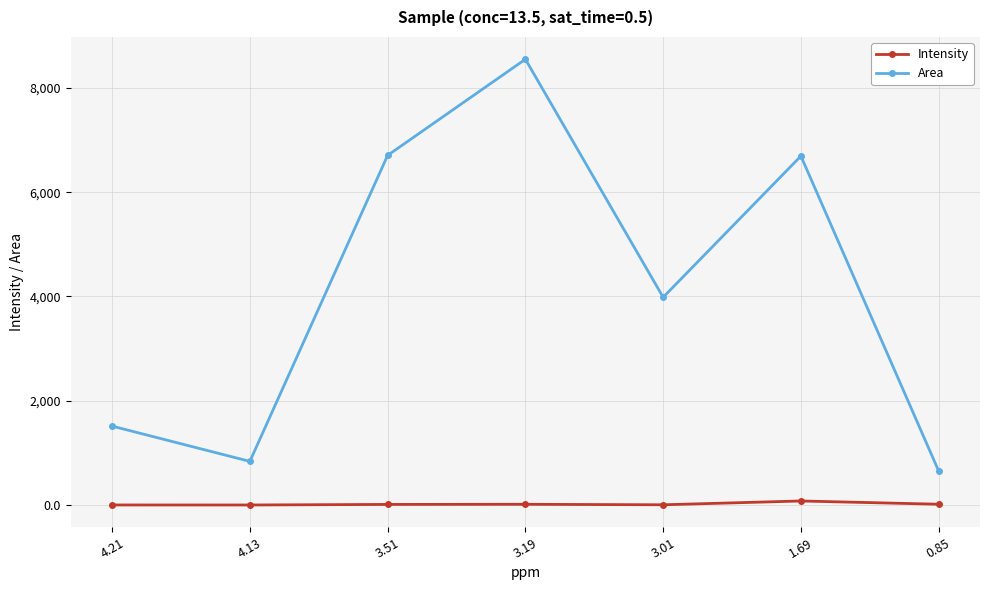

What is the total value across all series at 4.21?

1518.0